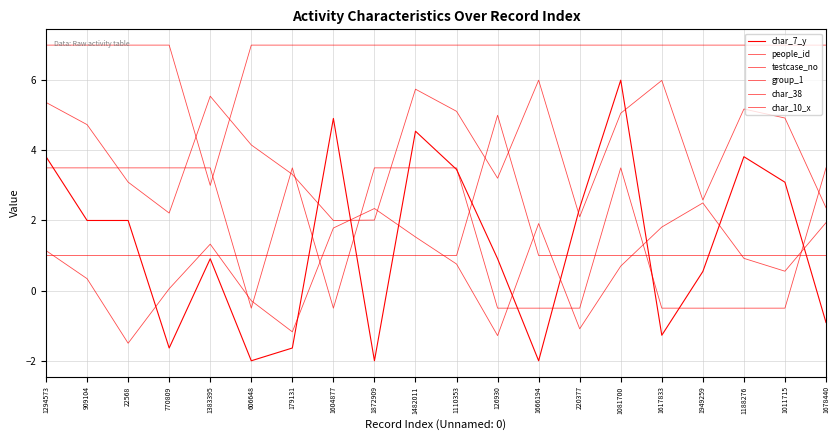

Is this an area chart (filled region under the line)?

No